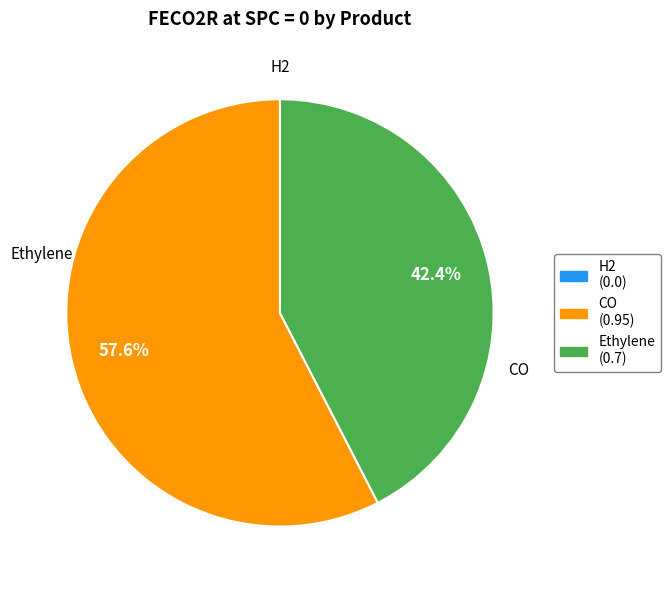

Combined, what portion of the pie is Ethylene and CO?

100.0%